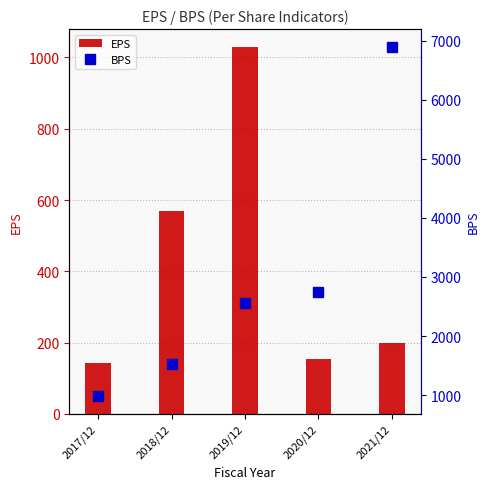

At which category is the sum across all series the highest?

2021/12